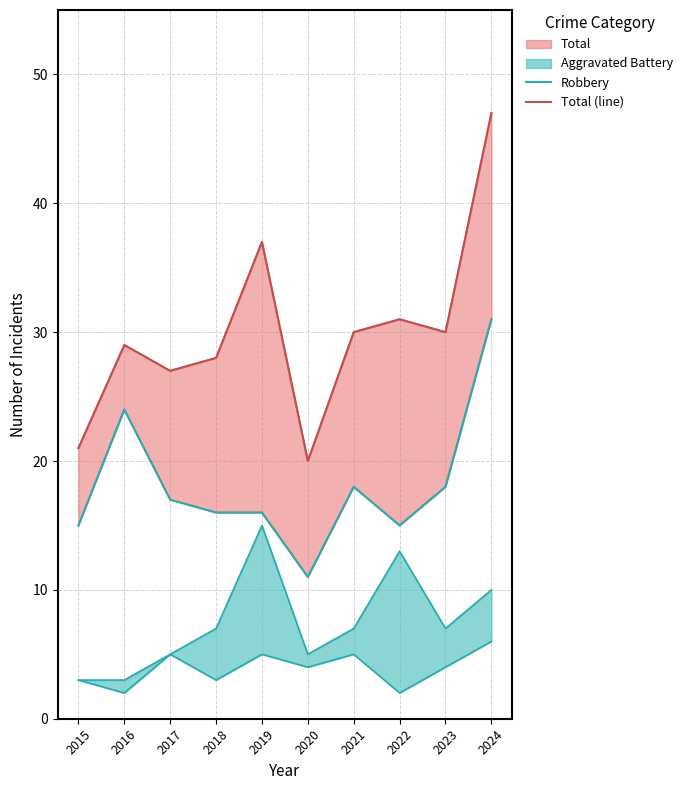

True or false: Total (line) and Robbery intersect in this chart.

False